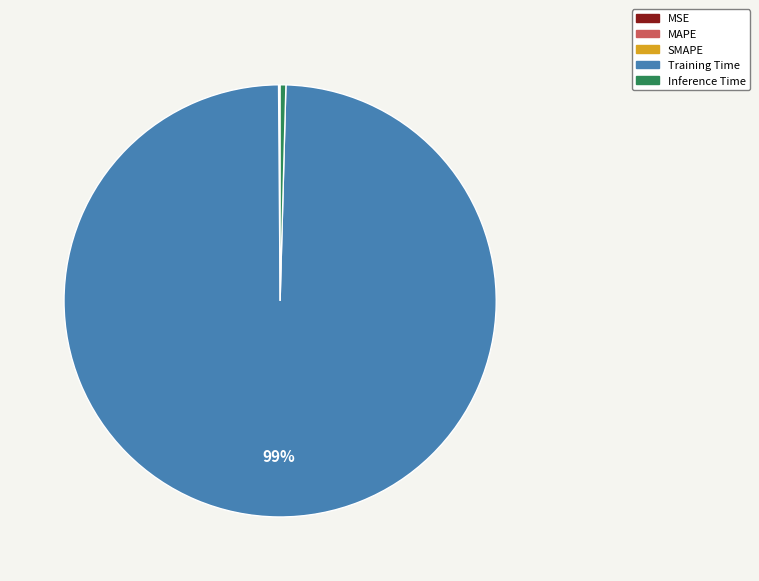

The Inference Time slice represents 0% of the pie. True or false?

True